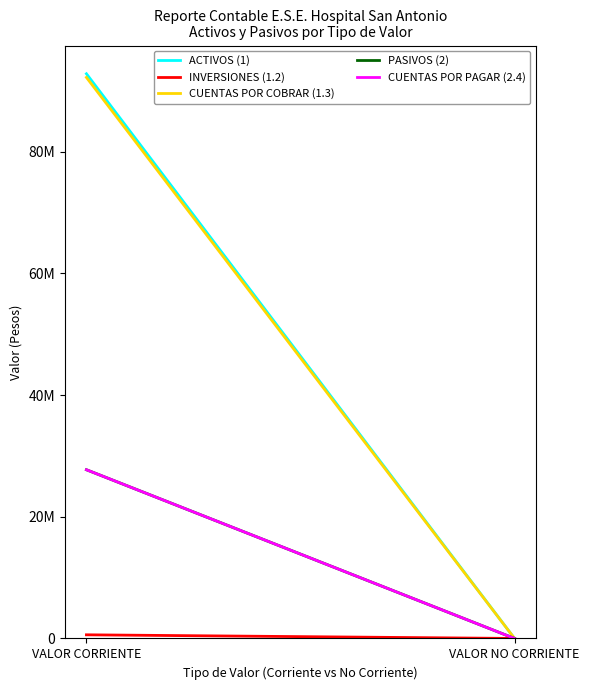

Which series has the largest total across all categories?

ACTIVOS (1)